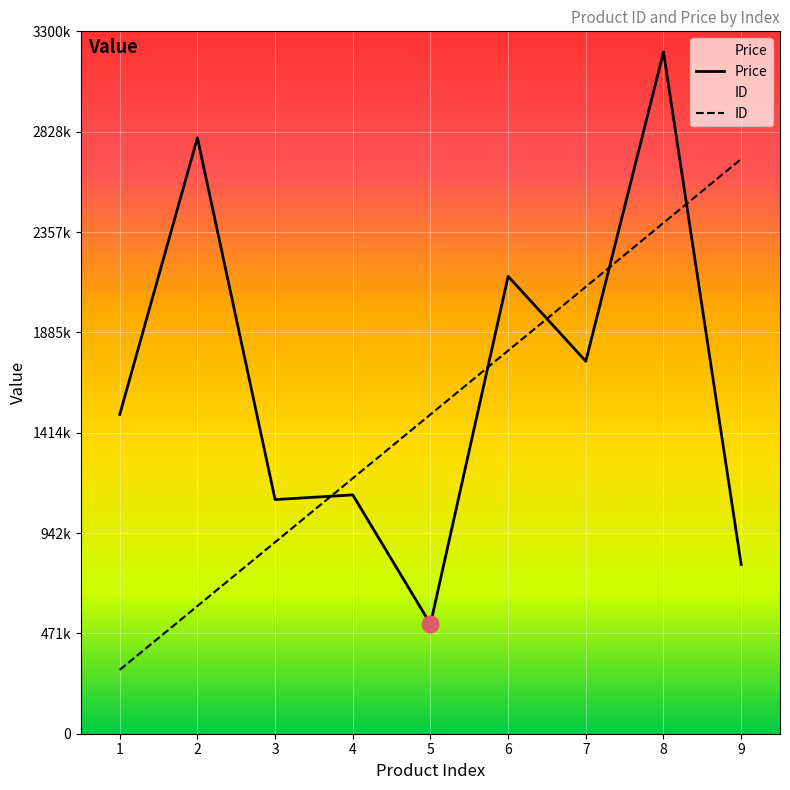

After their last crossing, which series has the higher values: ID or Price?

ID